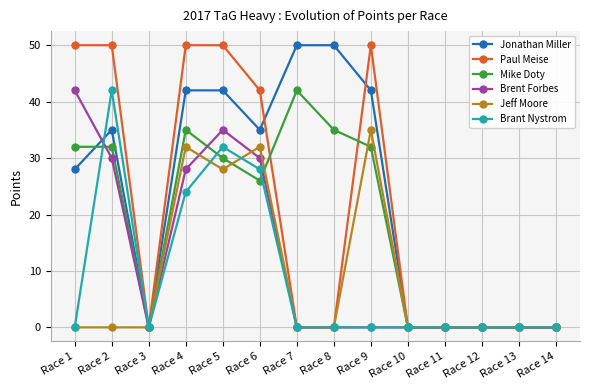

What is the difference between the highest and lowest values at Race 7?

50